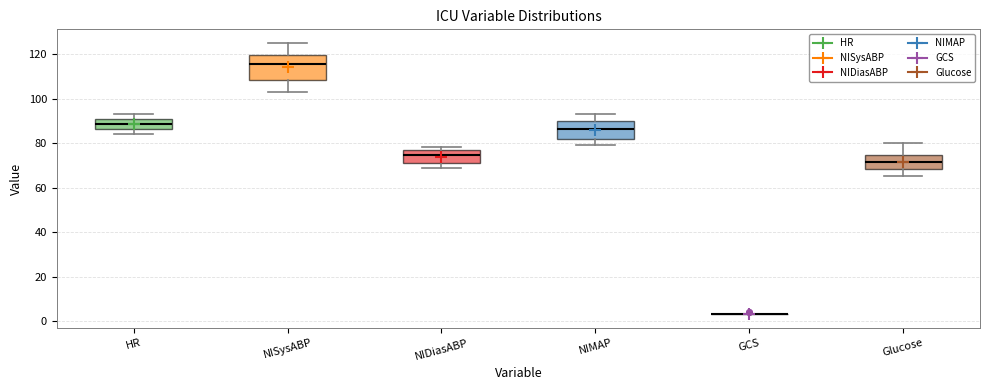

Comparing the boxes themselves (not the whiskers), which one is the tallest?

NISysABP